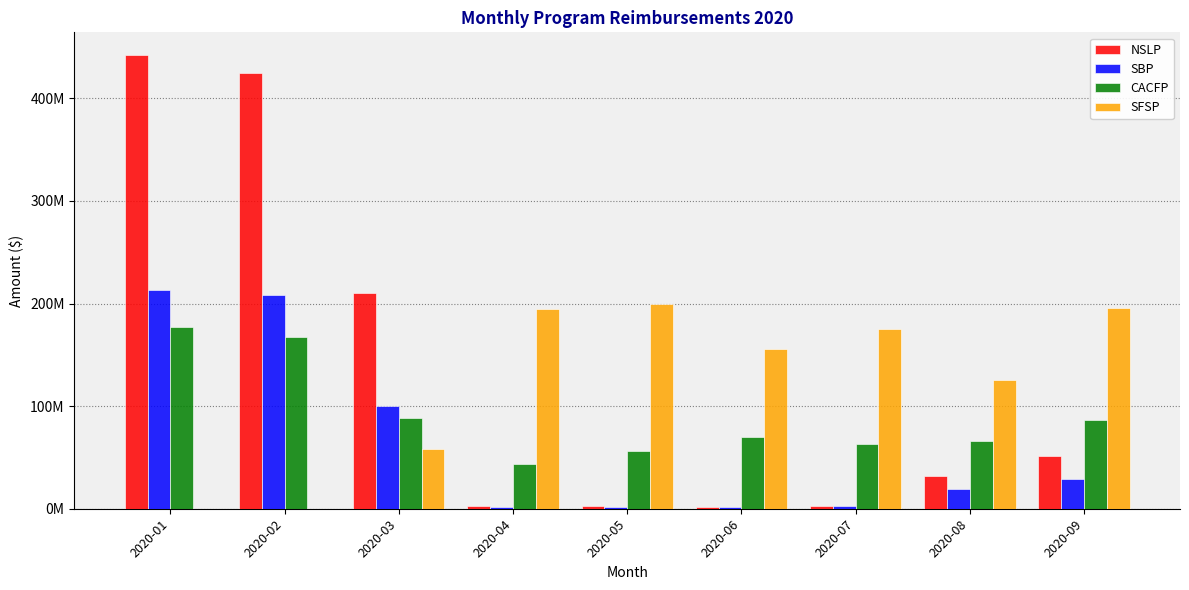

Reading left to right, list all the values displayed in this chart.

NSLP: 442189794	424433861	209909169	2467214	2348191	2144829	2719239	31871950	51293270
SBP: 212837973	207900179	100274282	1925664	1813186	1679272	2265032	18859668	29156182
CACFP: 177010854	167103368	88378734	43248828	55820513	69578981	62846076	65912189	86059050
SFSP: 0	0	58526396	194209236	199057623	155680324	175200447	125938014	195446595